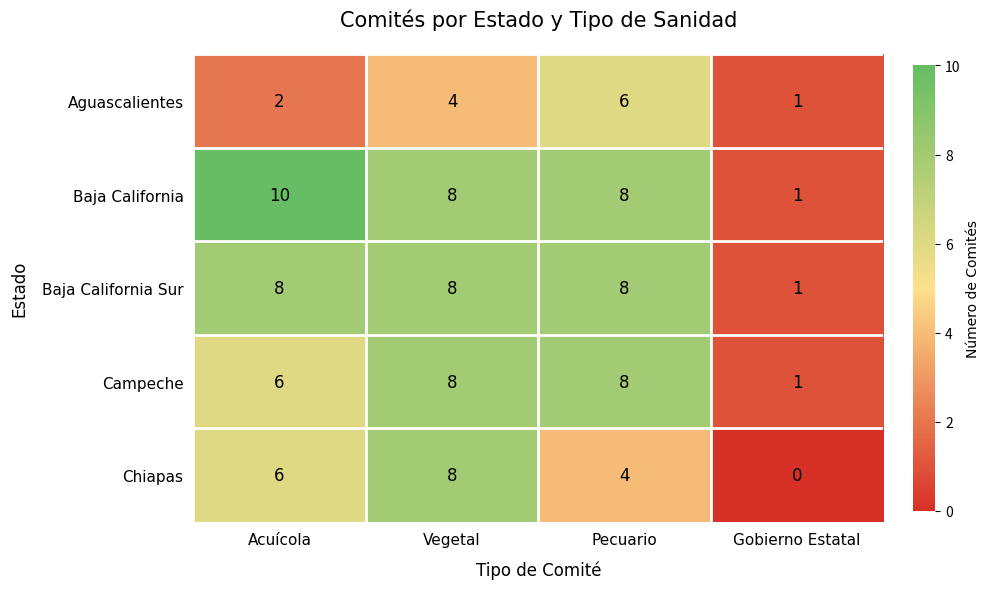

How many values in the Baja California series are below 8?

1